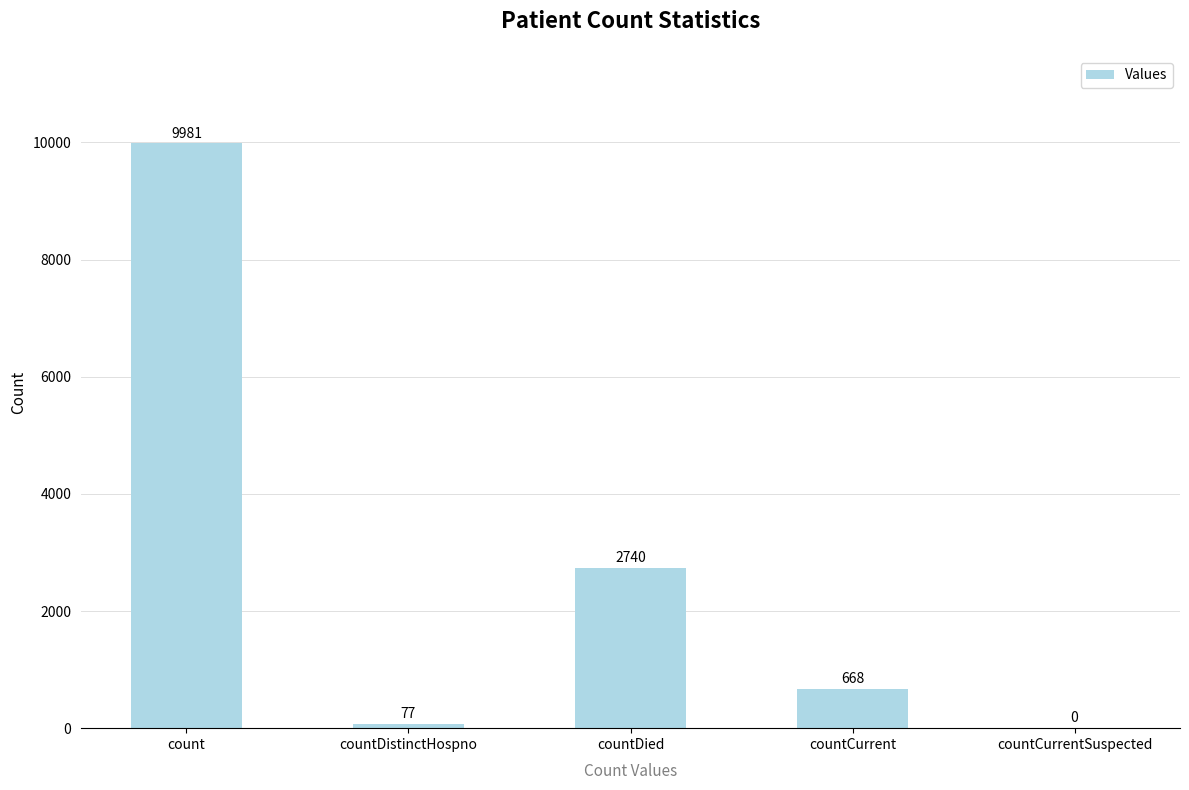

What is the maximum value shown in the chart?

9981